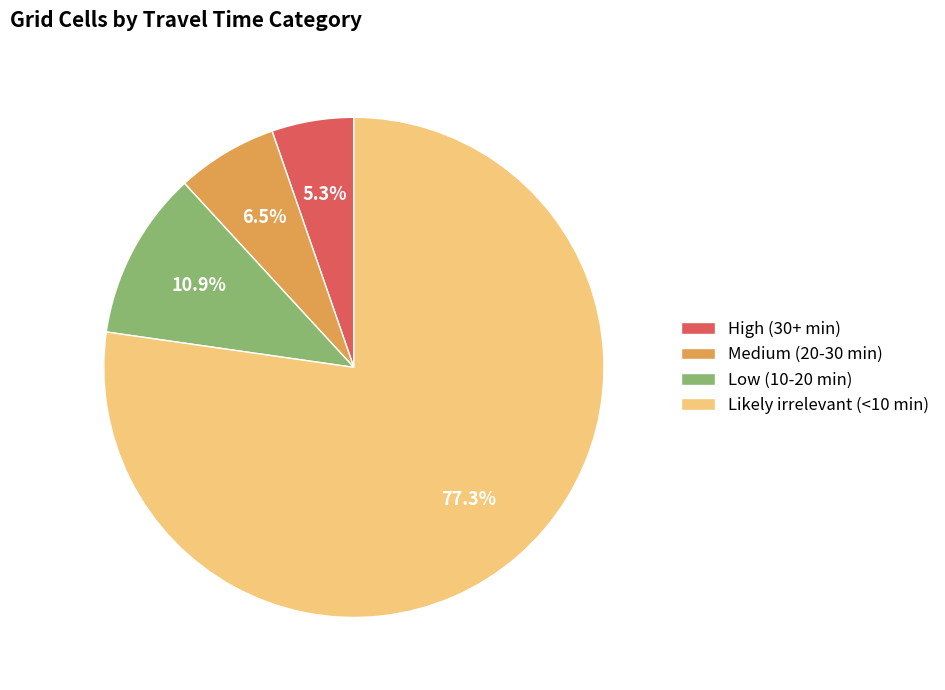

What percentage is NOT represented by Likely irrelevant (<10 min)?

22.7%